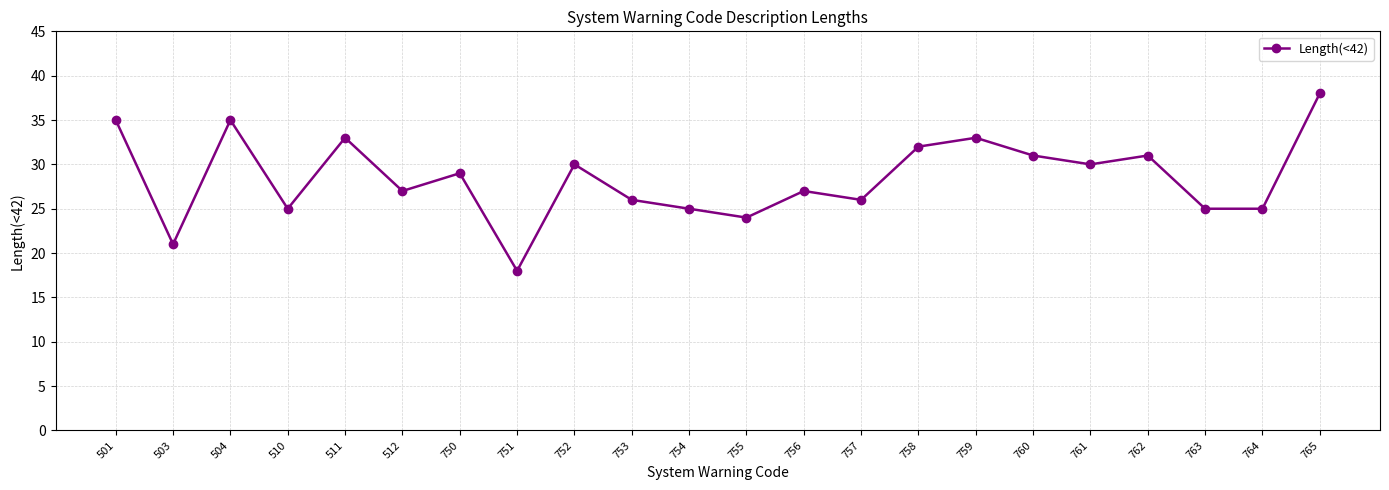

What is the difference between the second highest and minimum values?

17